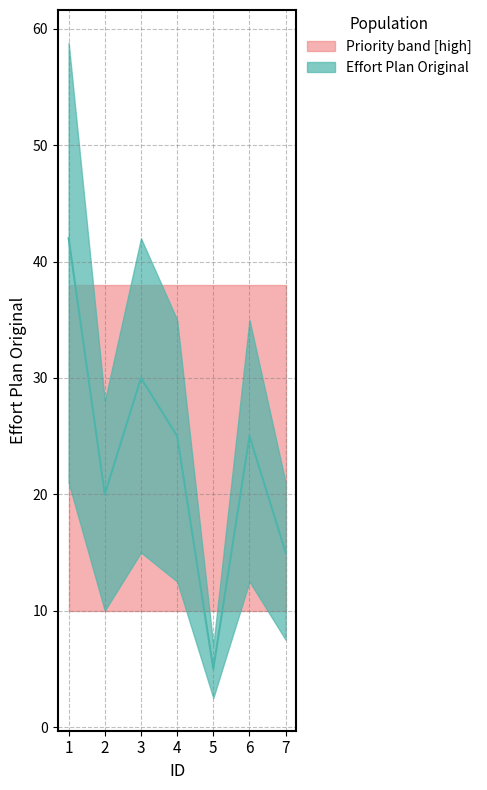

List the labels in order of value, largest first.

1, 3, 4, 6, 2, 7, 5